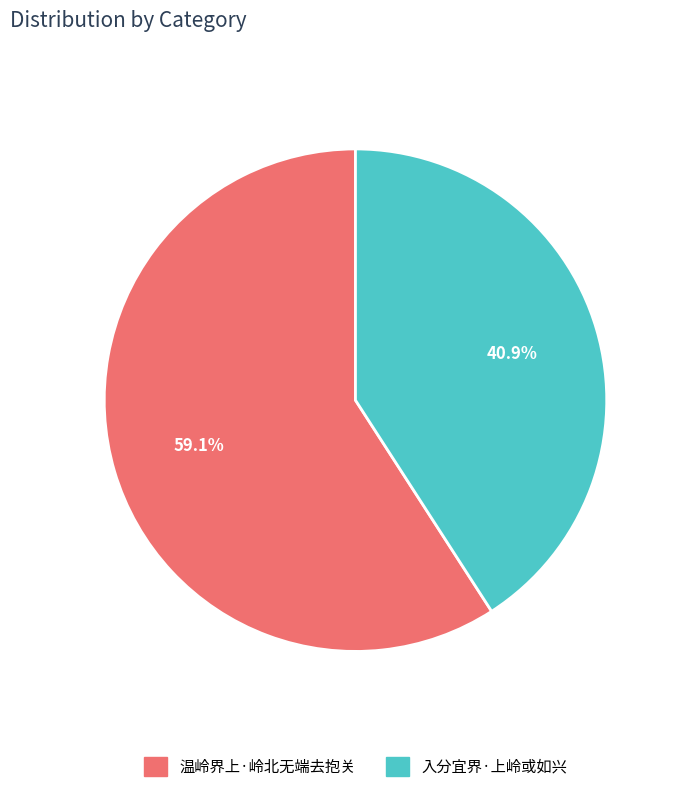

Which slice is the largest?

温岭界上·岭北无端去抱关